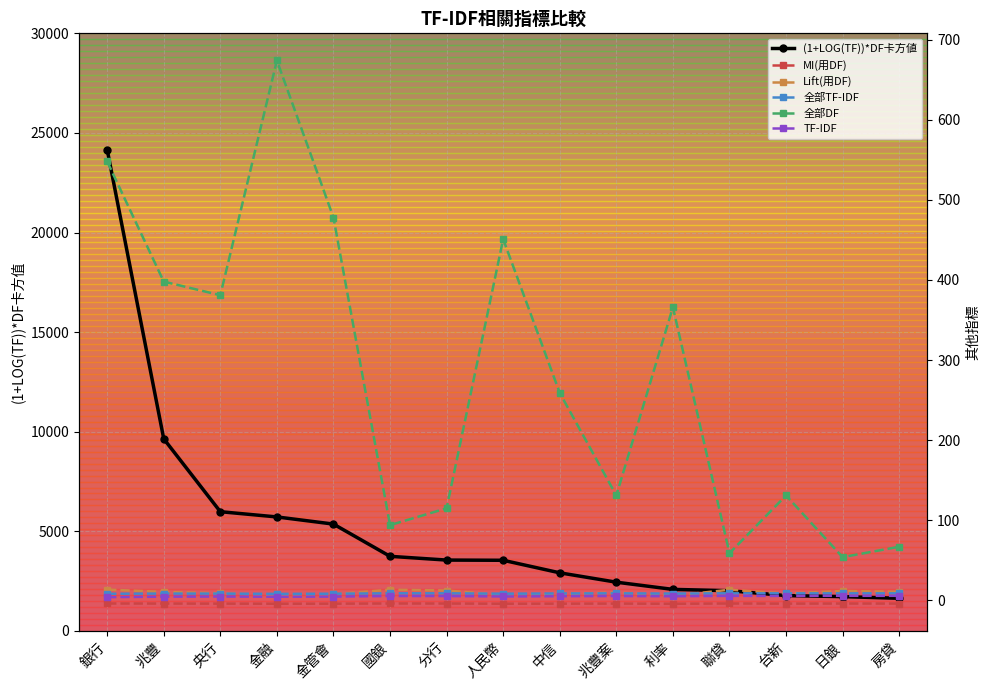

The (1+LOG(TF))*DF卡方値 series shows 9344.3 at 金管會. True or false?

False